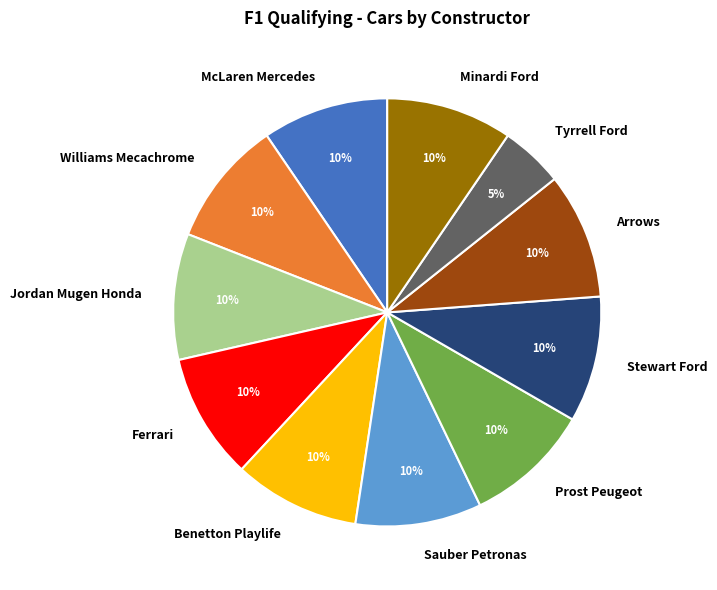

Is it true that Arrows is 10% of the pie?

True